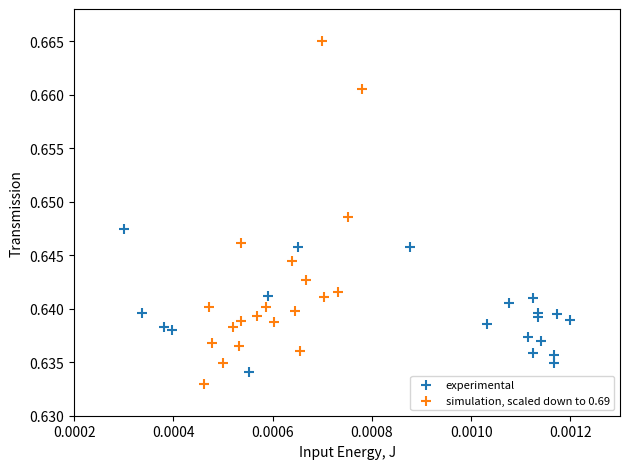

Which series has the largest Y range (max minus min)?

simulation, scaled down to 0.69